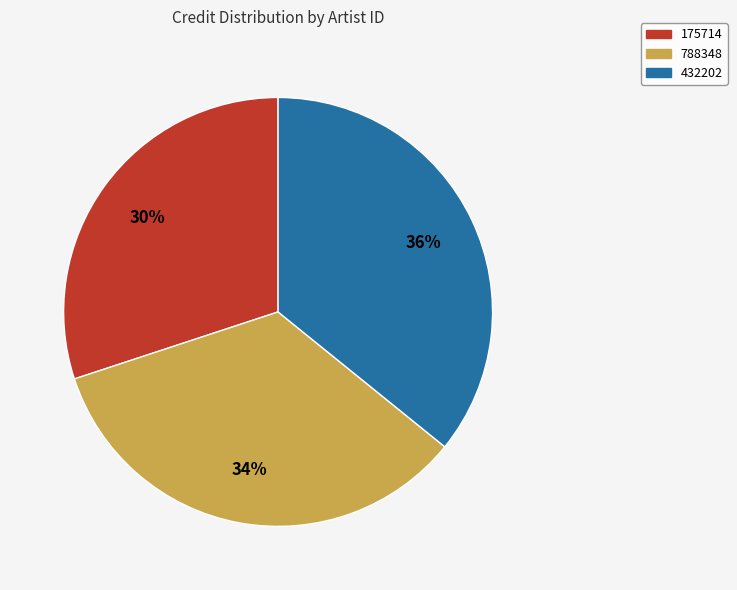

Which category has the biggest portion of the pie?

432202